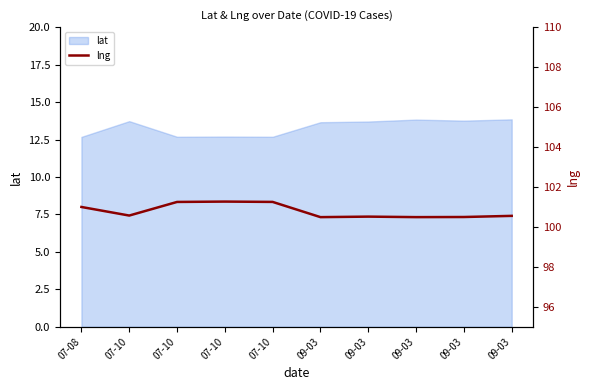

At which category does the chart reach its peak across all series?

07-10